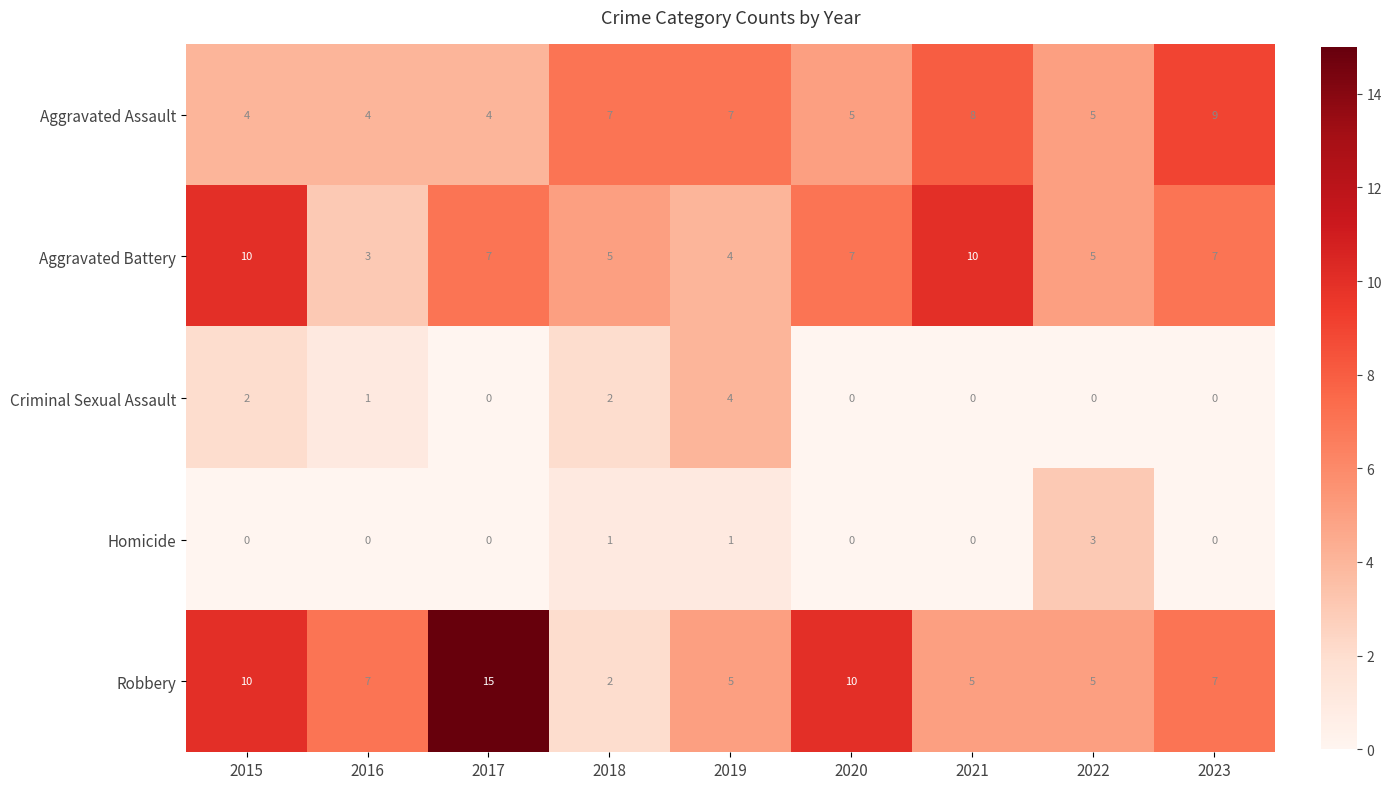

Is it true that Homicide equals 2 at 2017?

False